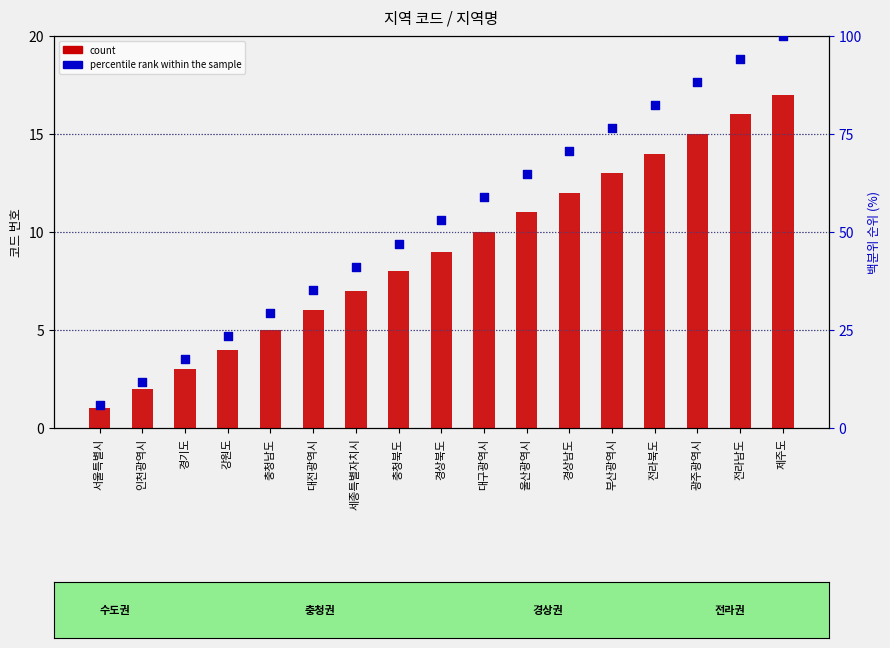

Is the value of percentile rank within the sample at 전라북도 greater than the value of count at 서울특별시?

Yes